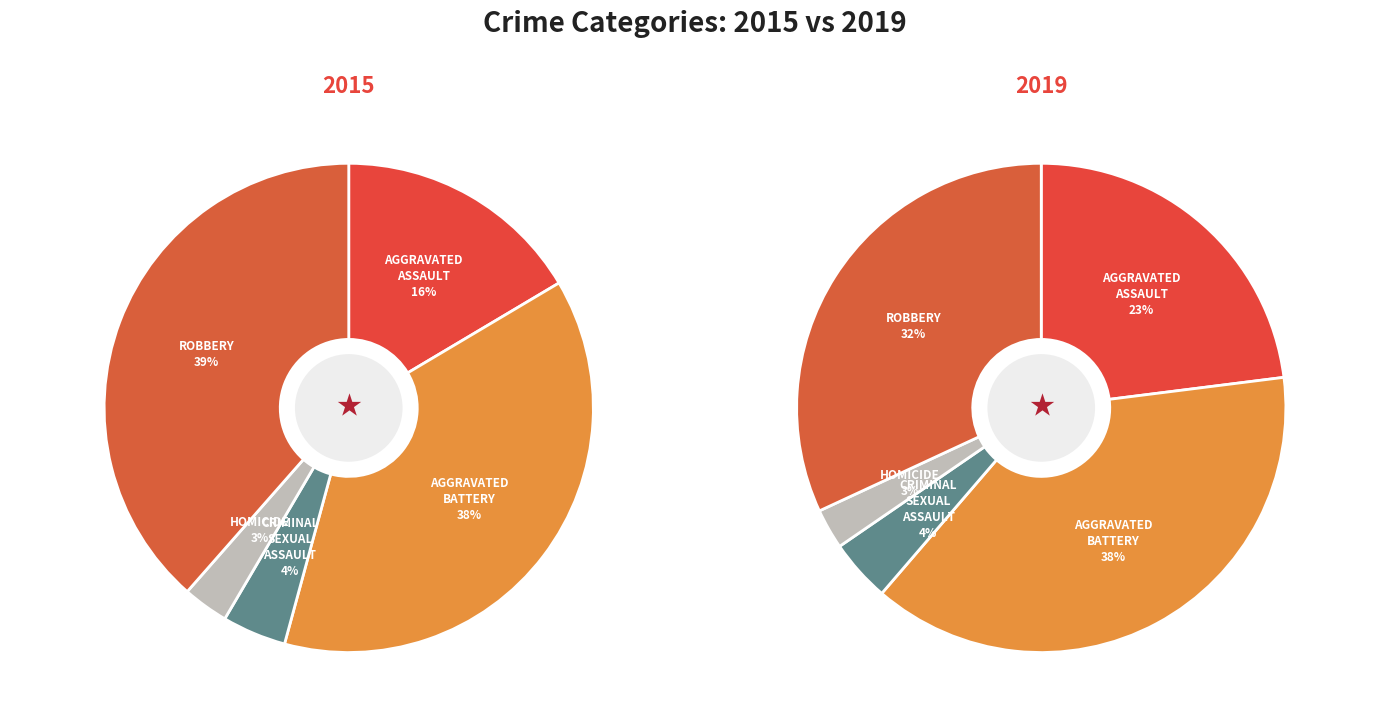

Count the number of slices in the pie.

5